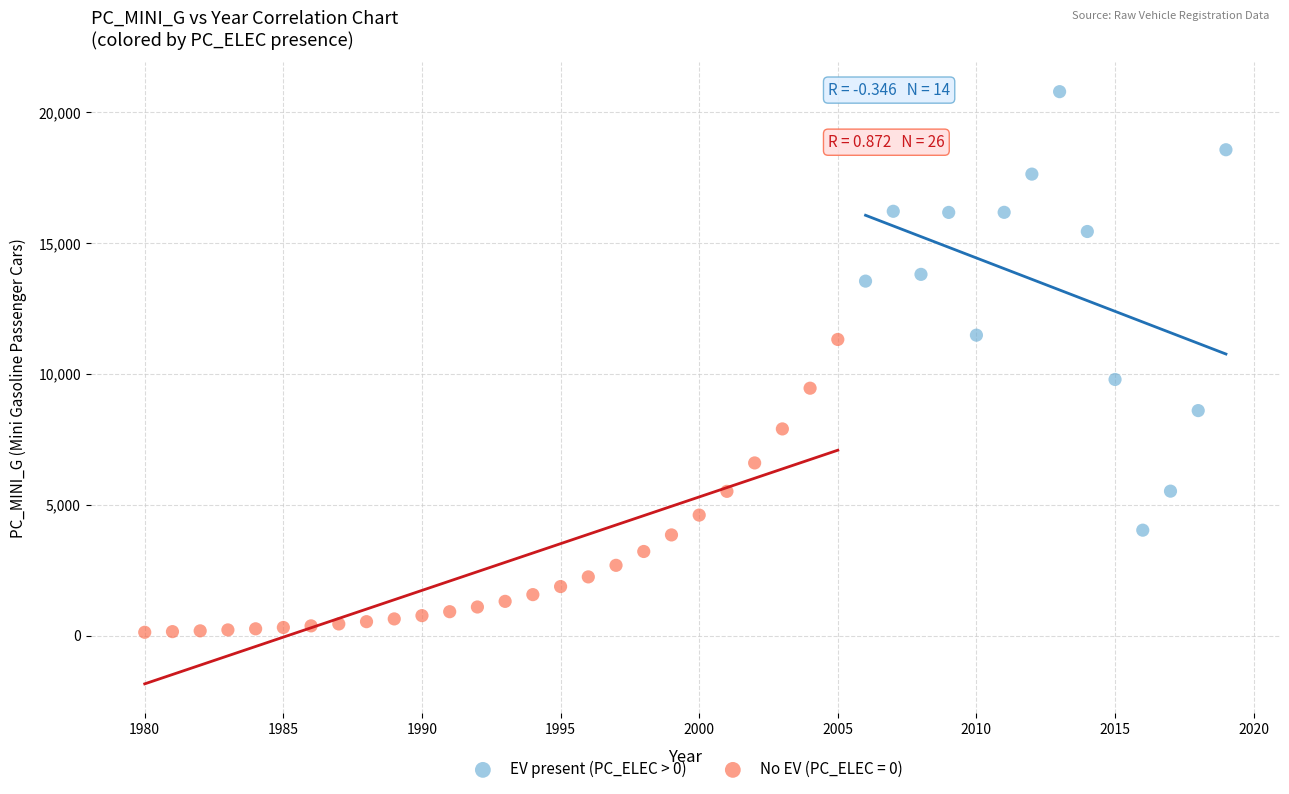

Which series has the widest spread of Y values?

EV present (PC_ELEC > 0)